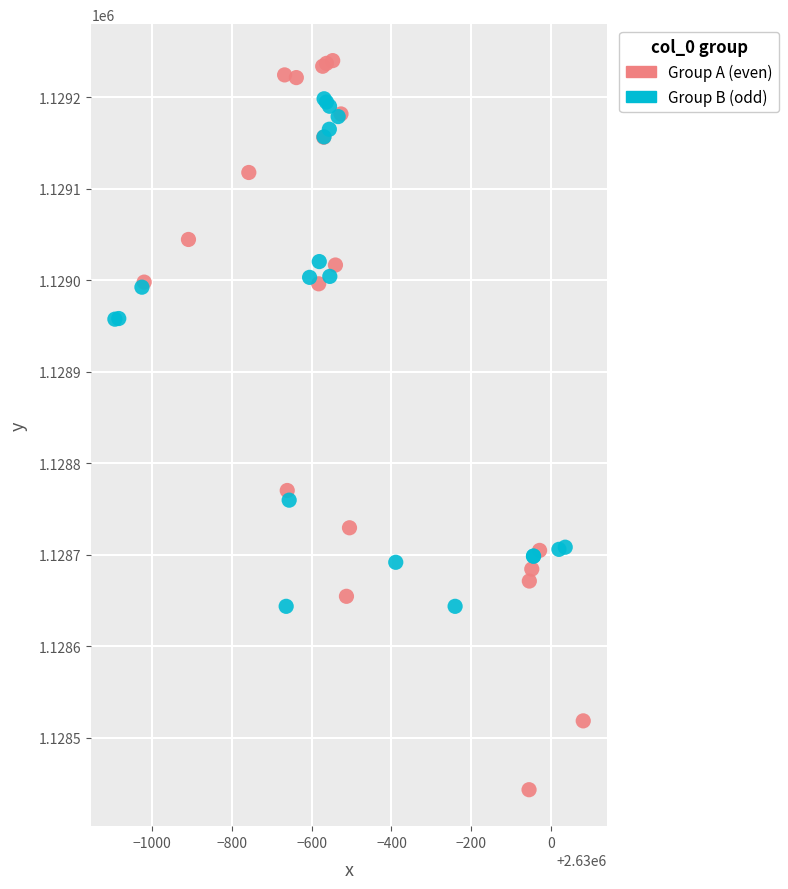

Which series reaches the minimum Y coordinate?

Group A (even)